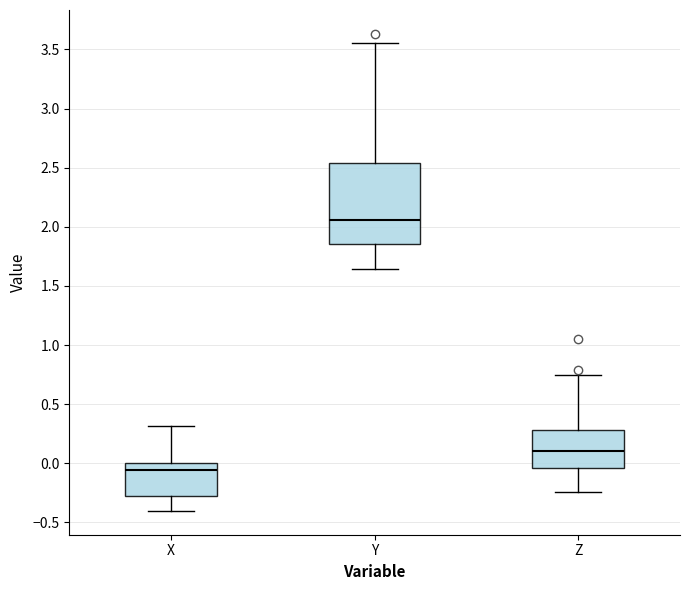

Which box's median line is the highest?

Y